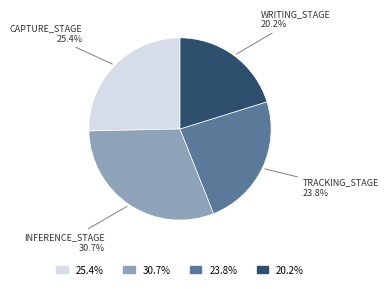

Does any single category account for the majority?

No